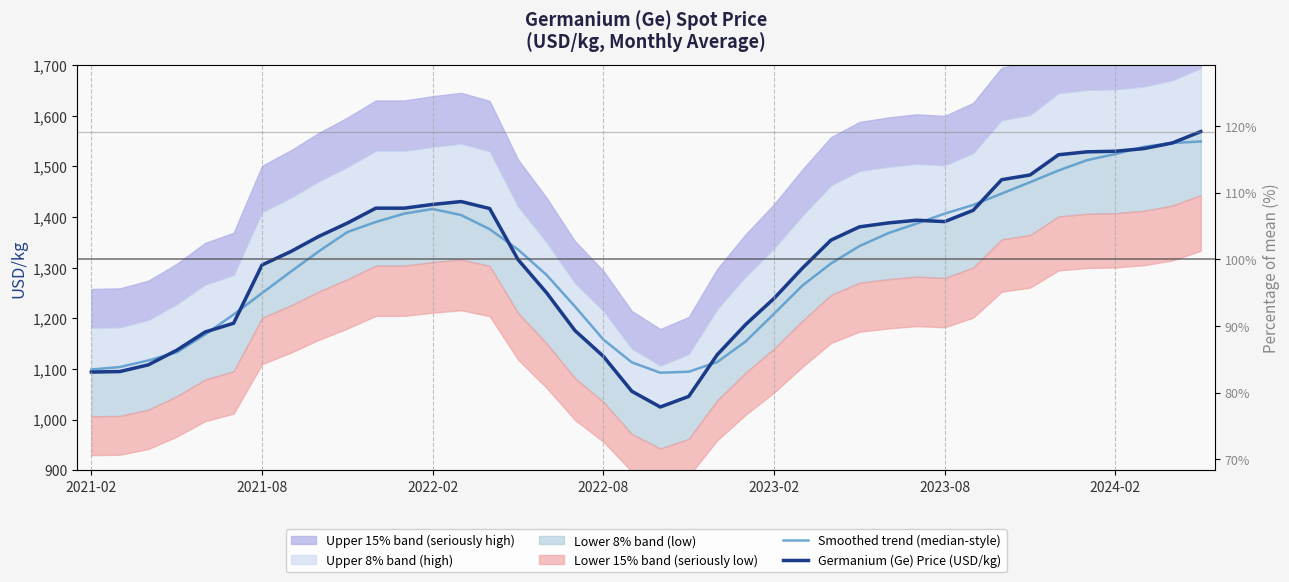

The Smoothed trend (median-style) series shows 1446.4 at 32. True or false?

True